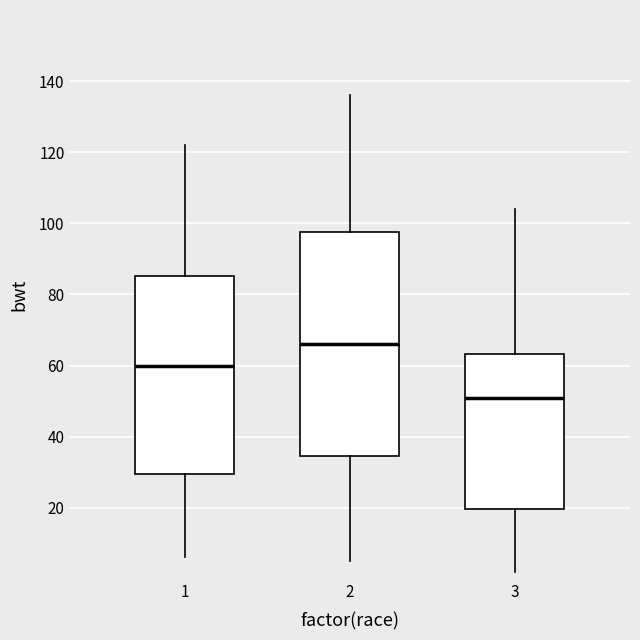

Reading left to right, read every box against the y-axis: the position of its median line, the range the box covers, and the ends of its whiskers. The values are not printed on the chart, so give them approximately, as read against the axis.

1: median 60, box 30 to 86, whiskers 6 to 122
2: median 66, box 34 to 98, whiskers 6 to 136
3: median 52, box 20 to 64, whiskers 2 to 104